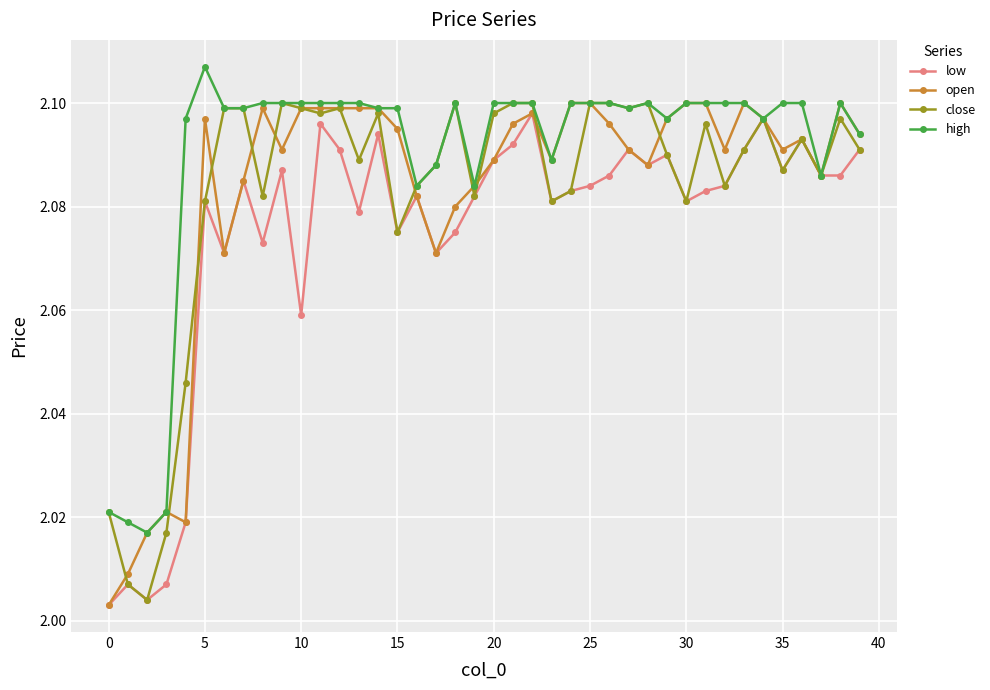

Does the chart have visible grid lines?

Yes